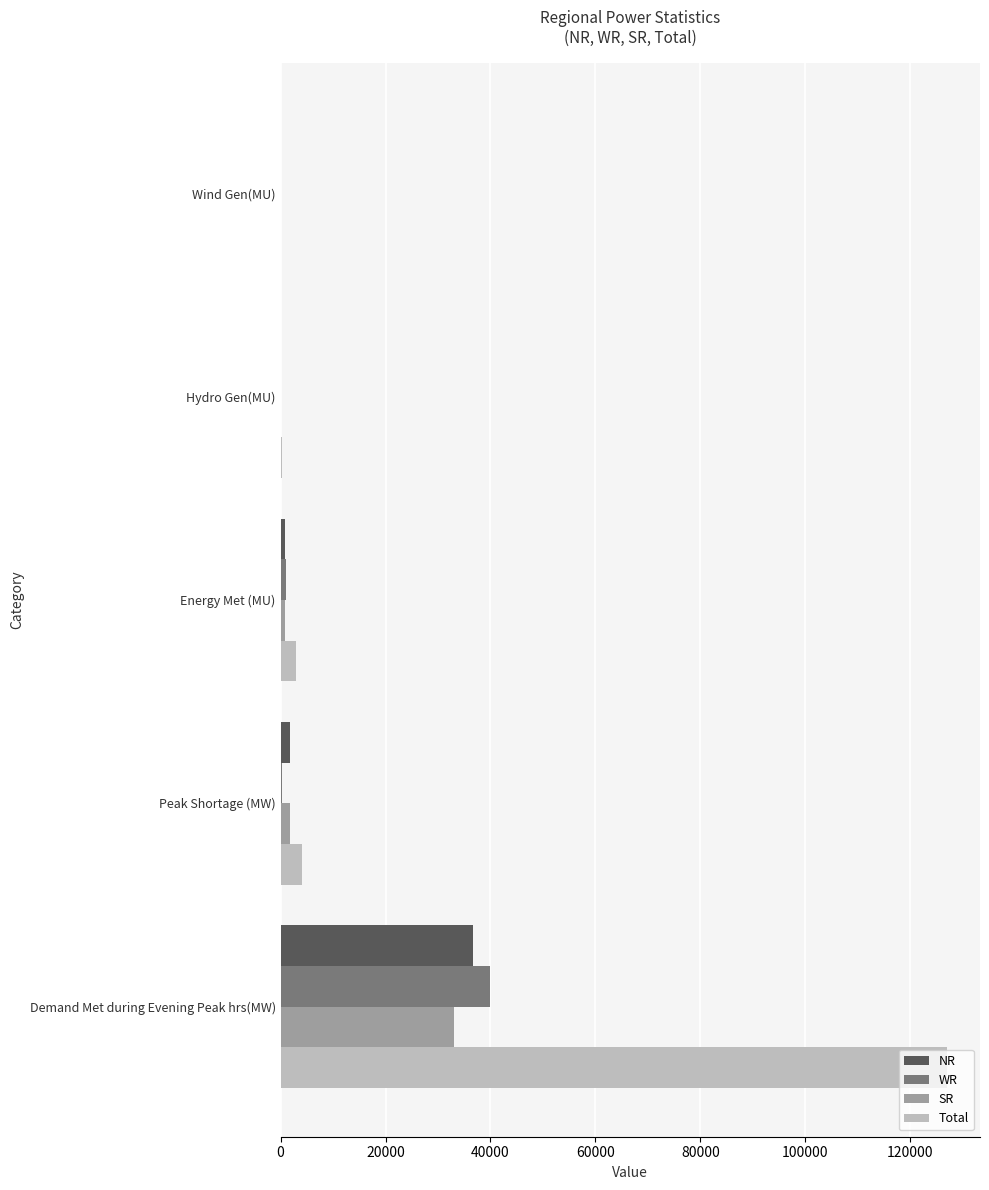

Which series has the largest total across all categories?

Total